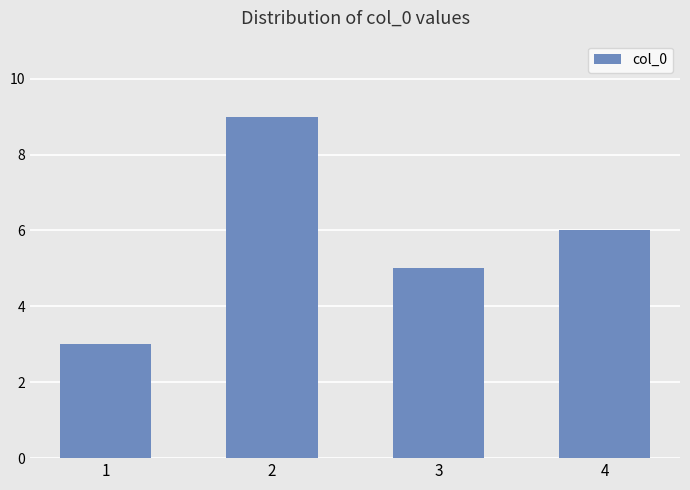

List the labels in order of value, smallest first.

1, 3, 4, 2